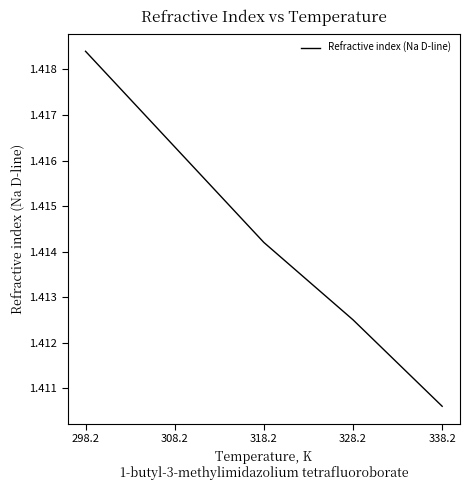

Rank the categories by value from lowest to highest.

338.2, 328.2, 318.2, 308.2, 298.2